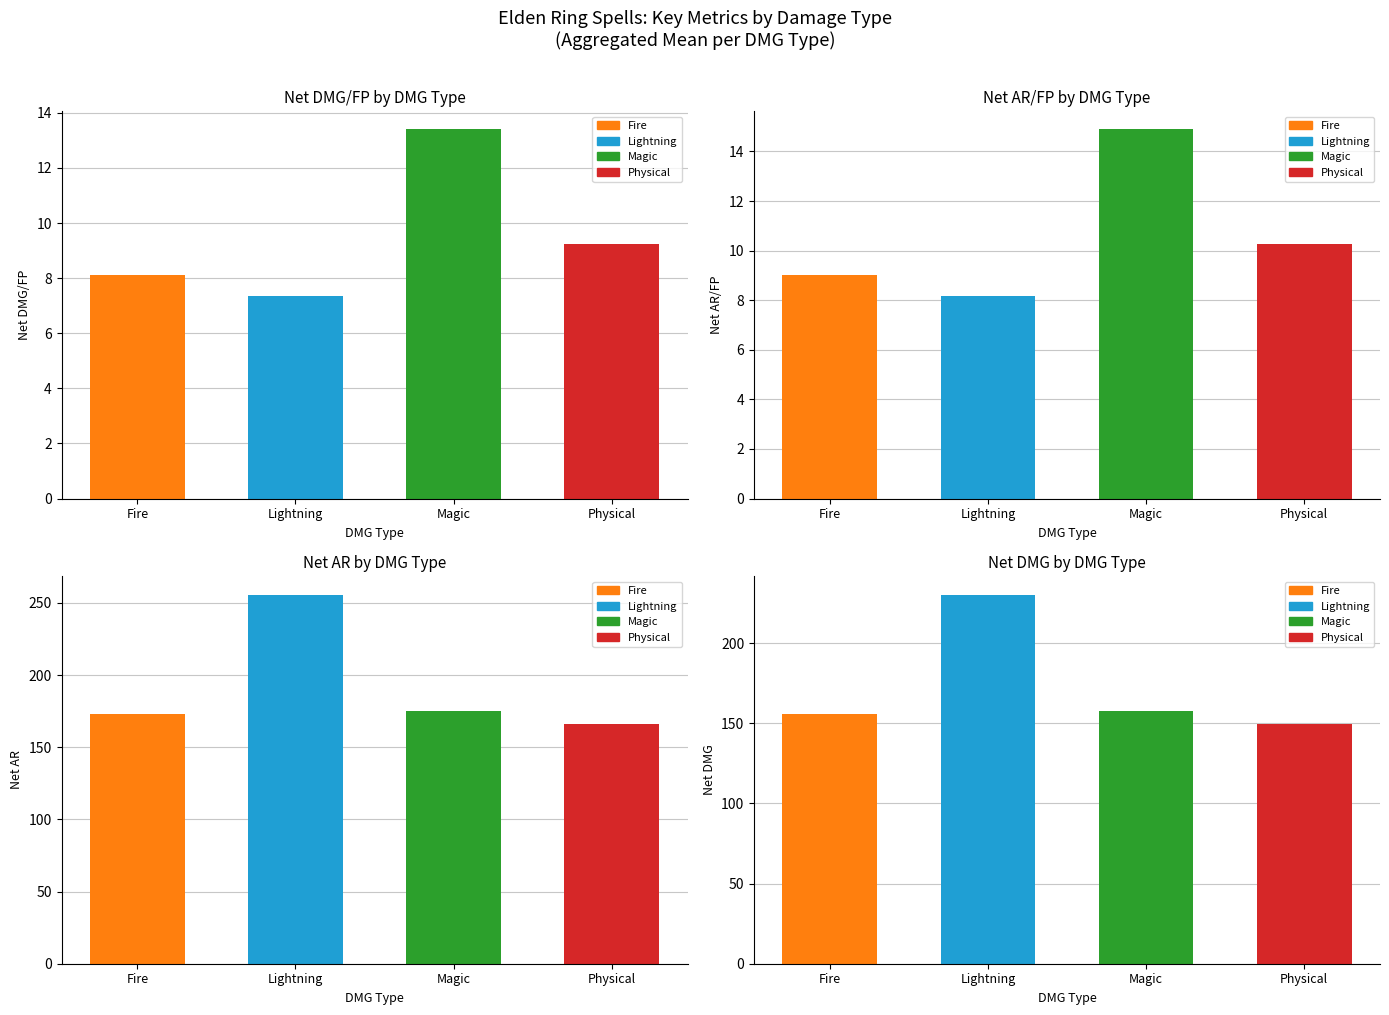

Is it true that Net AR/FP equals 14.3 at Physical?

False